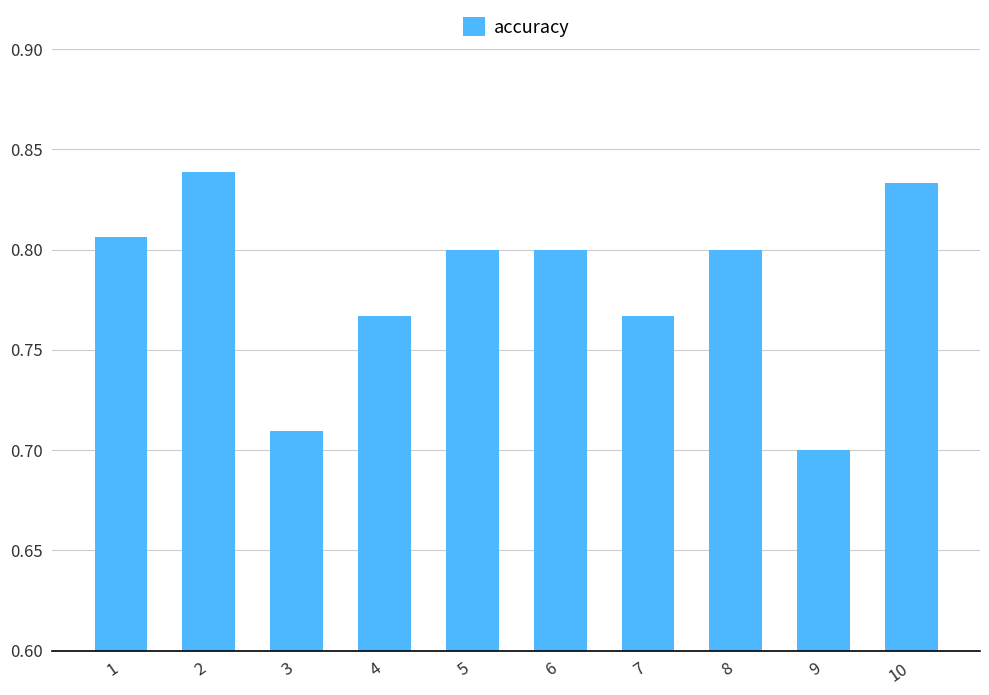

What is the change in value from 7 to 10?

+0.1